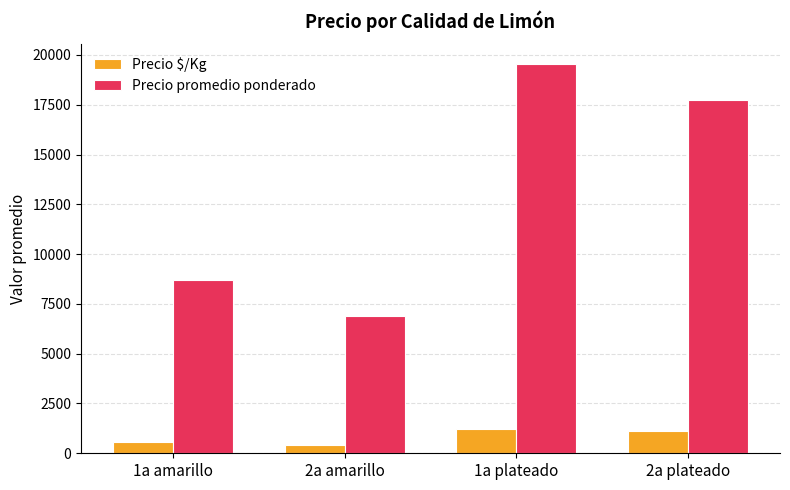

How many data points does each series have?

4